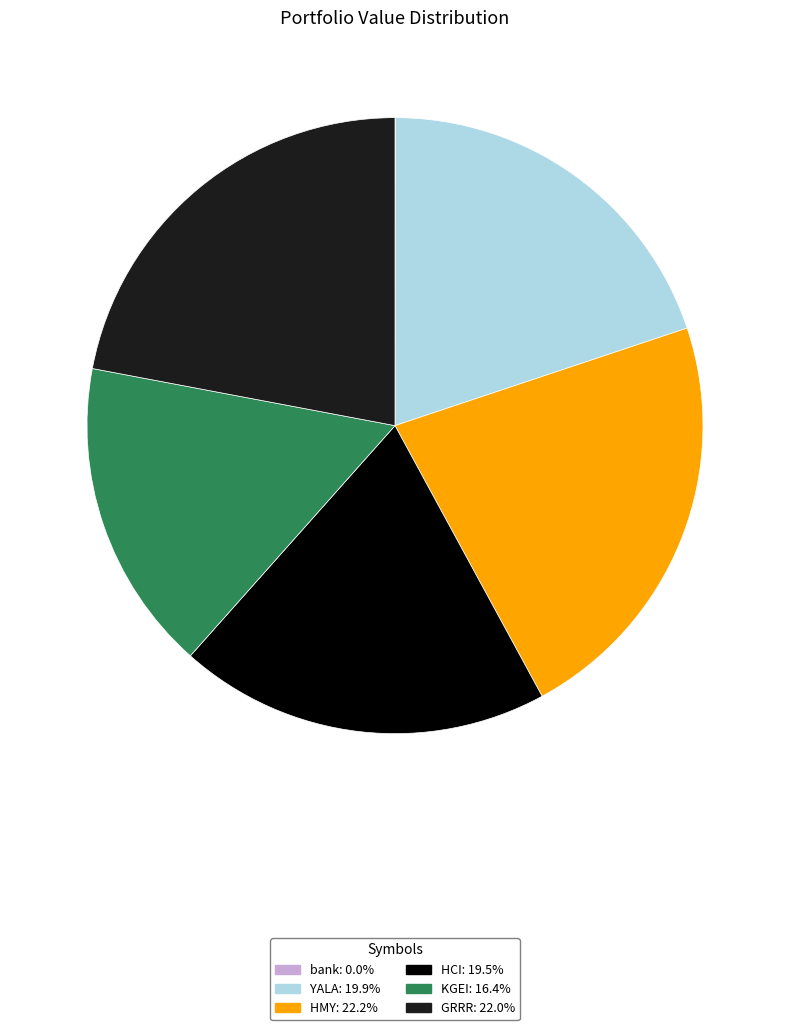

Is YALA the majority of the pie?

No